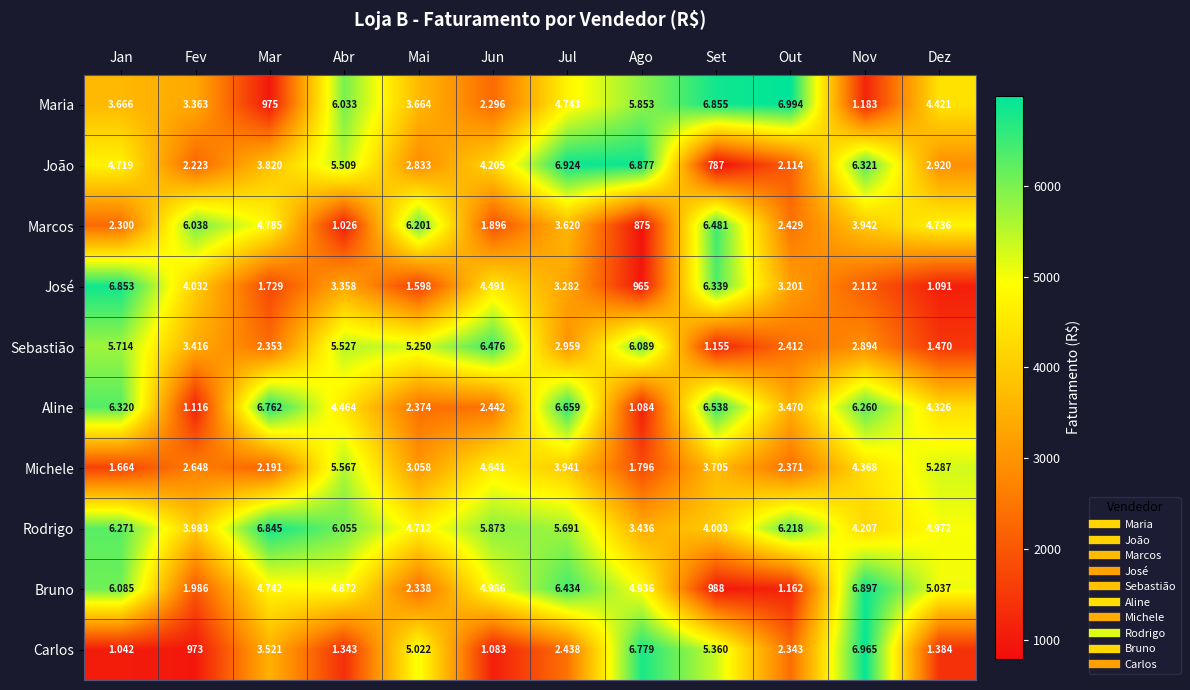

At which category is the sum across all series the highest?

Jul